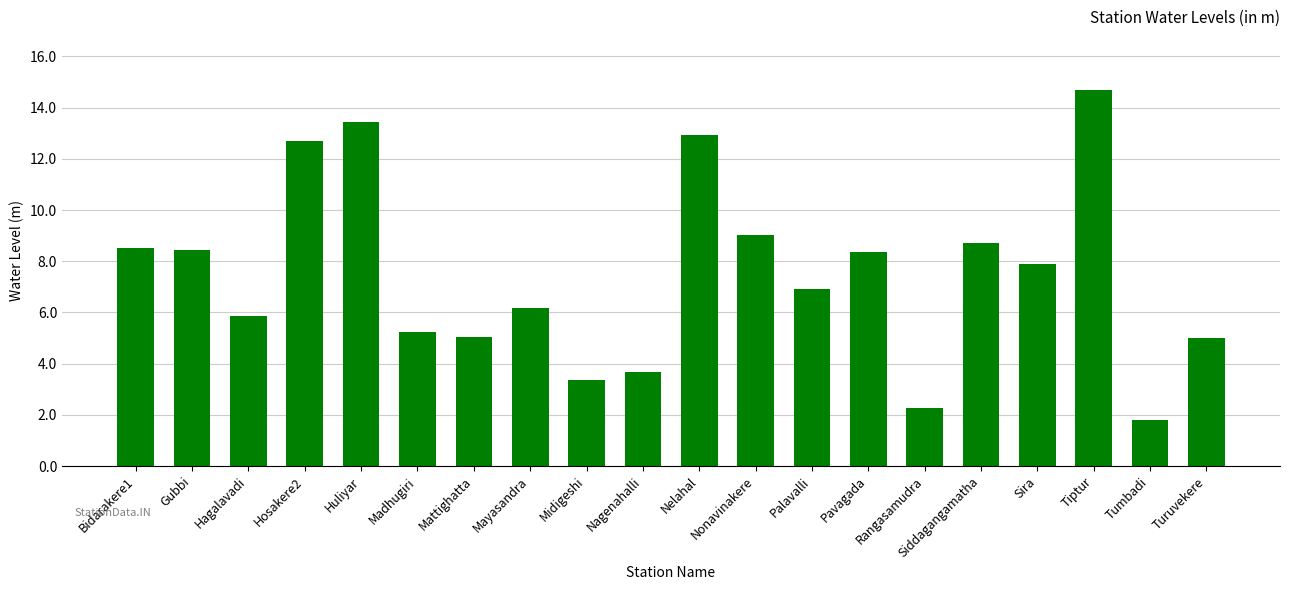

What is the minimum value shown in the chart?

1.8